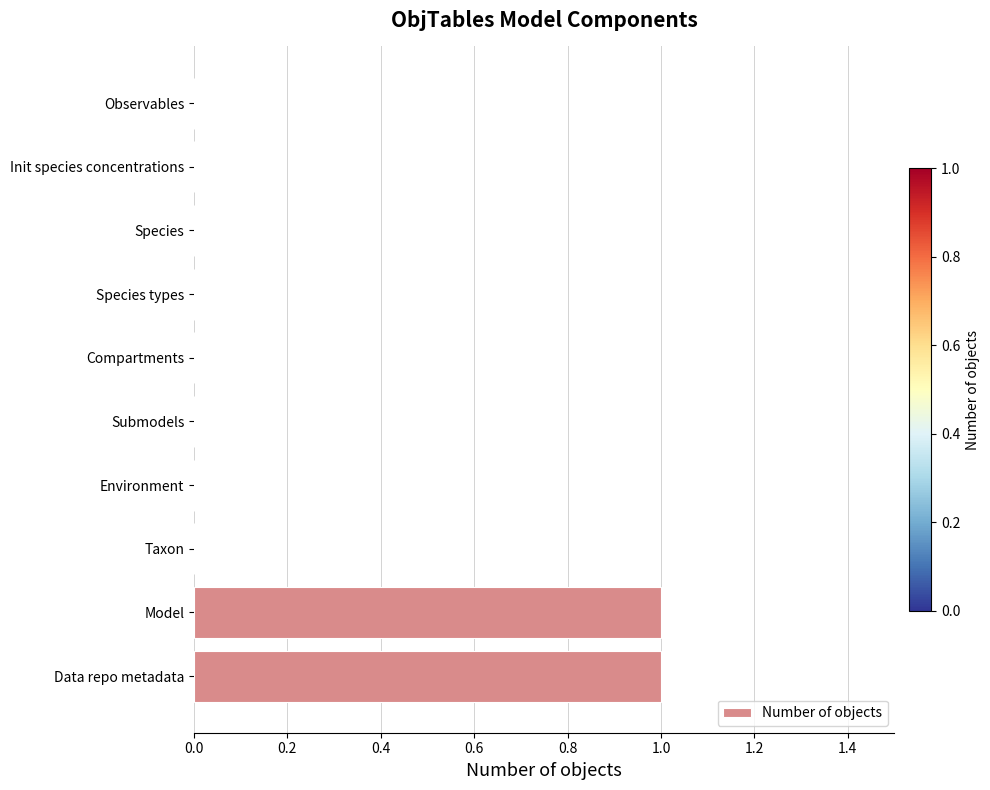

What is the maximum value shown in the chart?

1